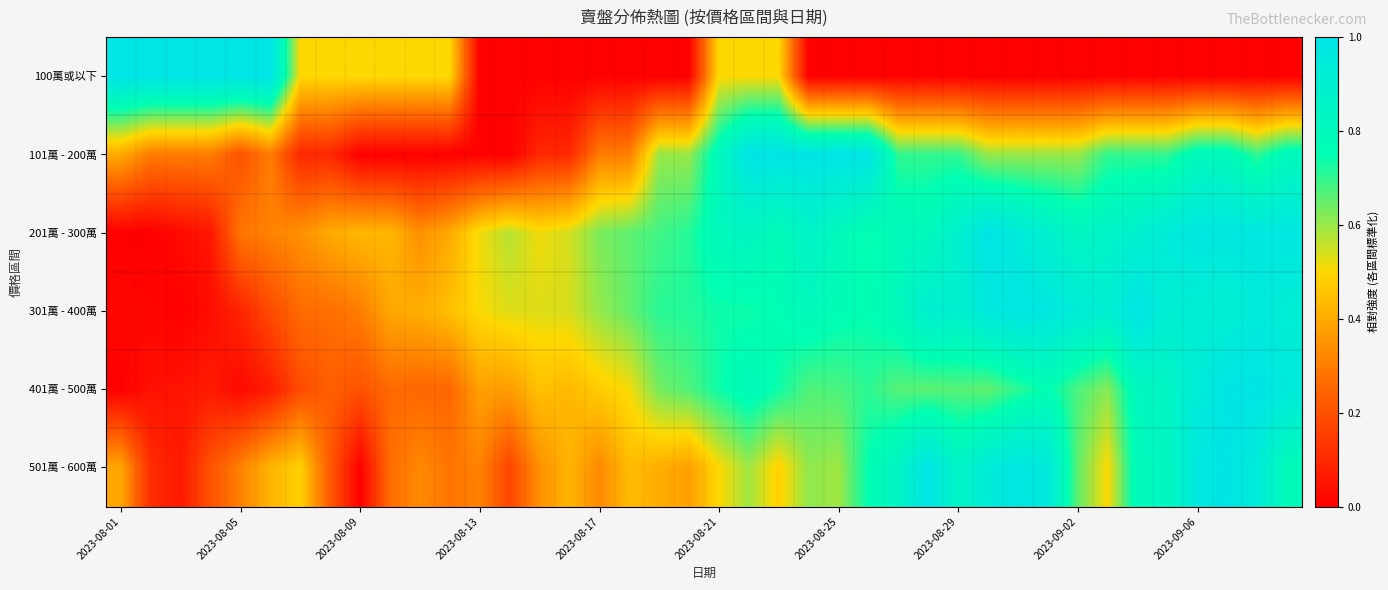

Which series has the widest spread of values?

100萬或以下